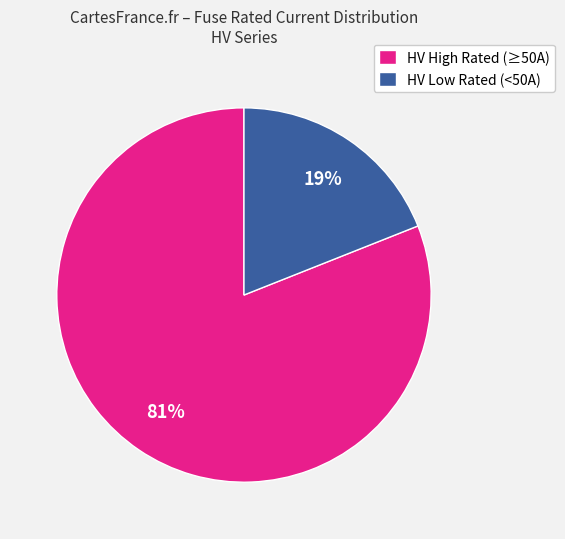

To the nearest percent, what is the difference between the largest and smallest slice percentages?

62%